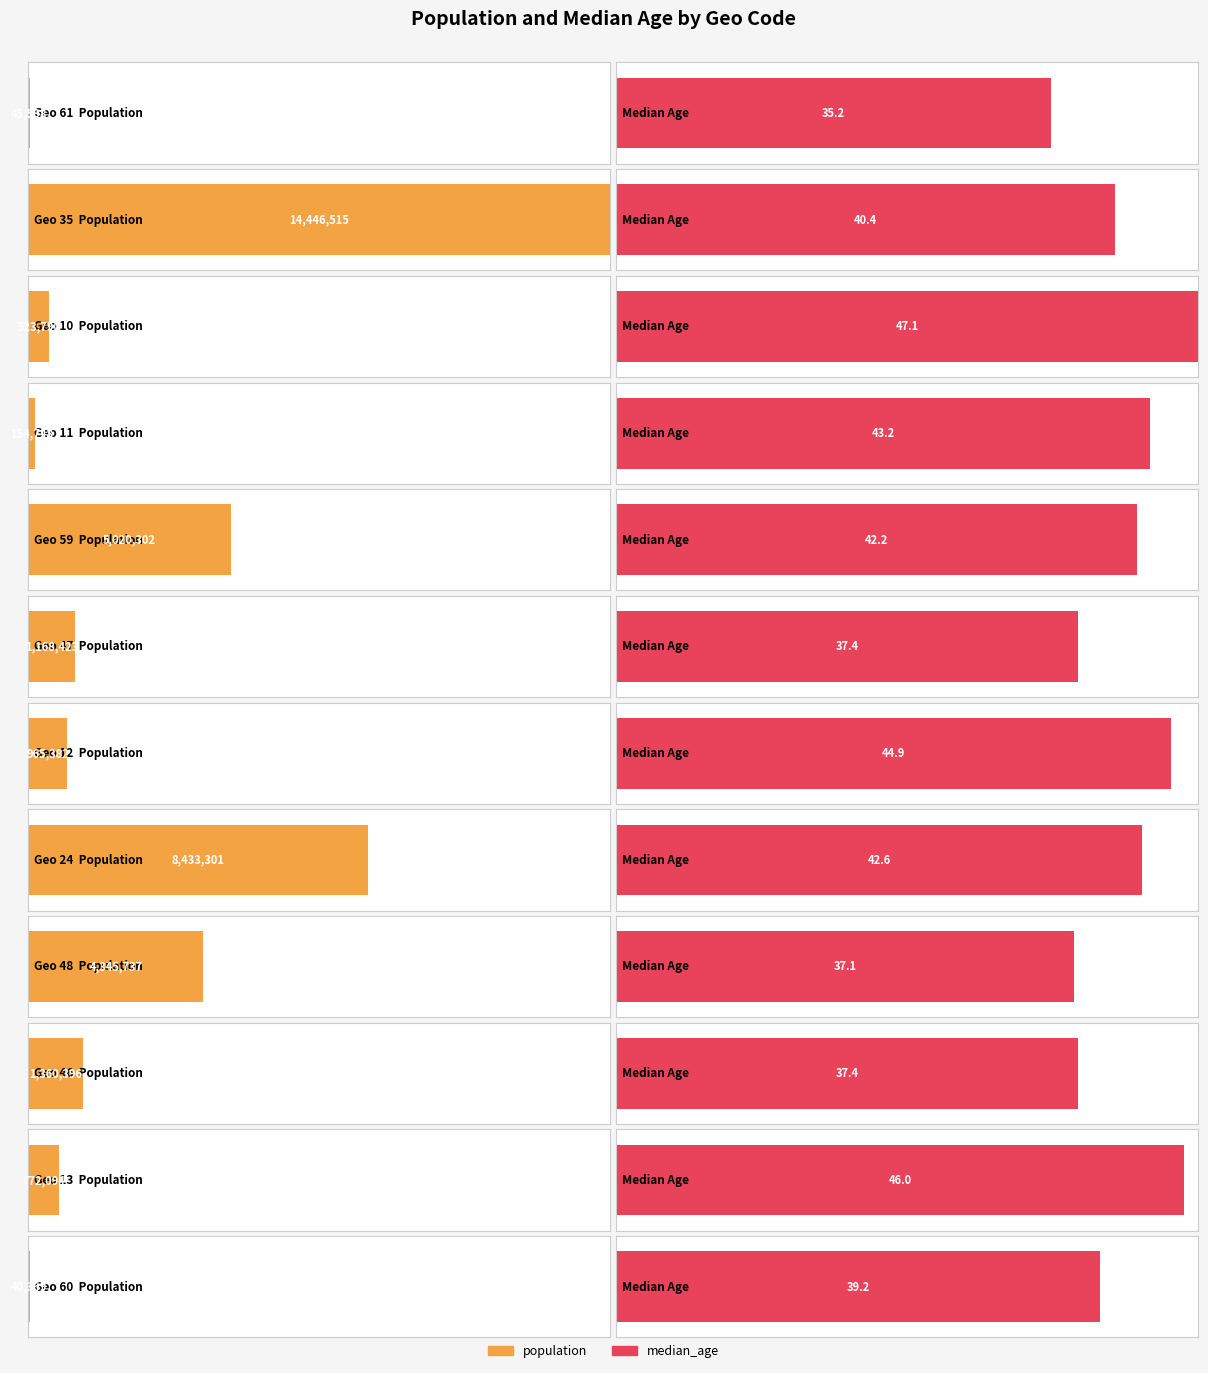

What is the label of the 8th bar from the left?

24